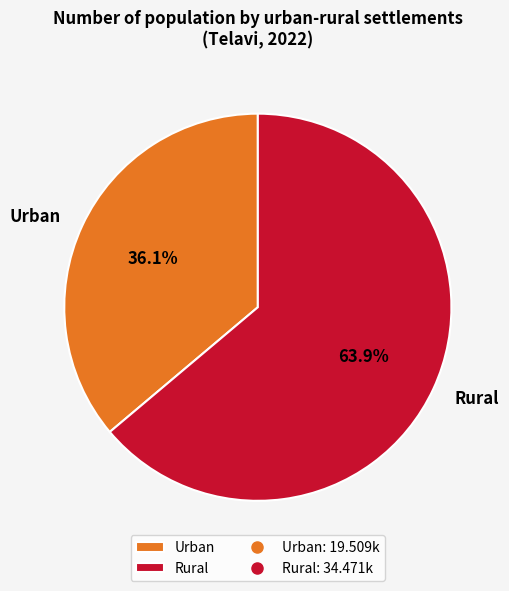

To the nearest percent, what is the combined percentage of Rural and Urban?

100%